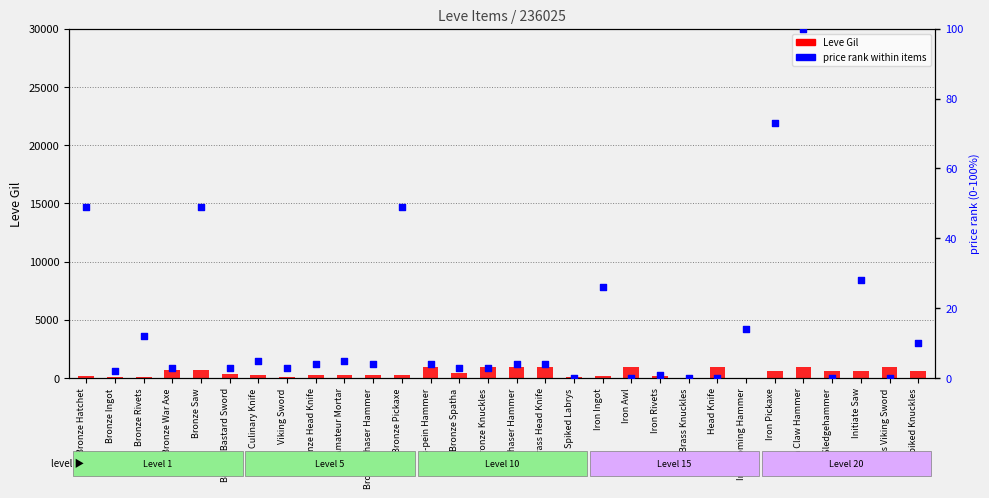

Which series has the largest total across all categories?

Leve Gil